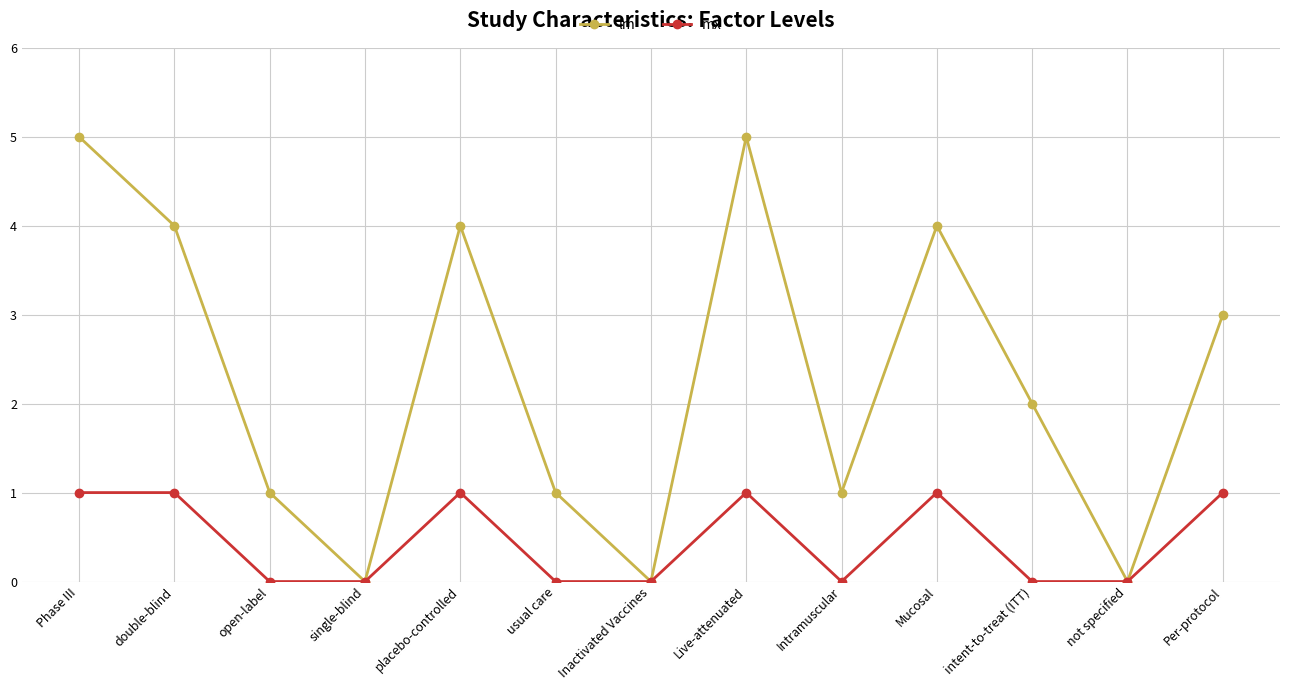

How many distinct data groups are displayed?

2